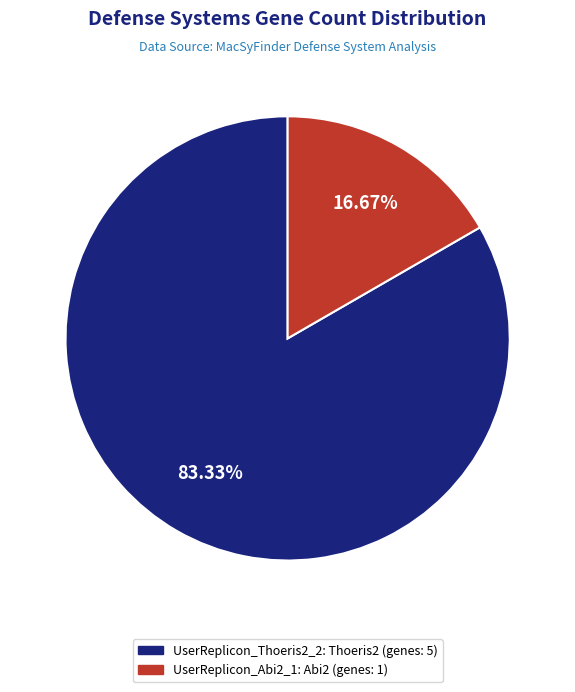

To the nearest percent, what portion does UserReplicon_Thoeris2_2 represent?

83%